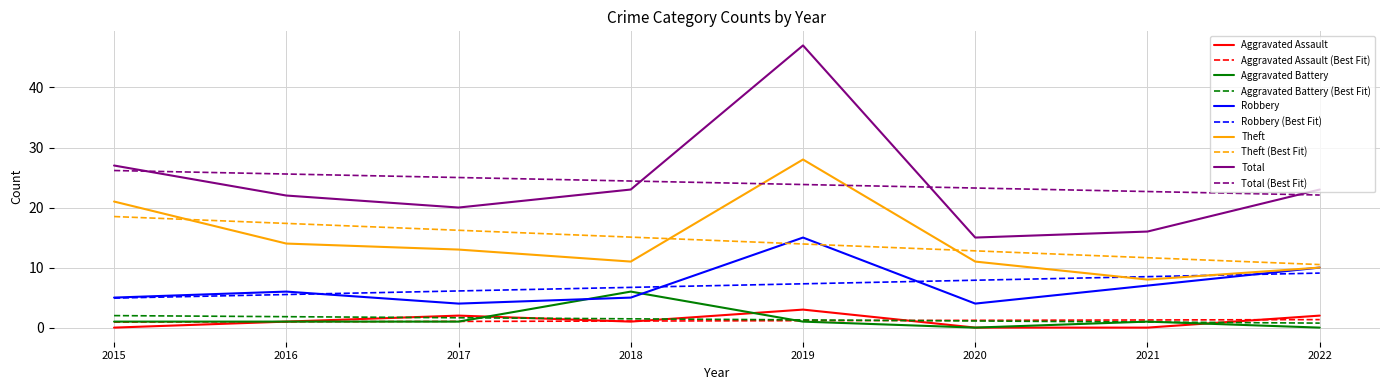

List the series in order of their peak value, highest first.

Total, Theft, Total (Best Fit), Theft (Best Fit), Robbery, Robbery (Best Fit), Aggravated Battery, Aggravated Assault, Aggravated Battery (Best Fit), Aggravated Assault (Best Fit)